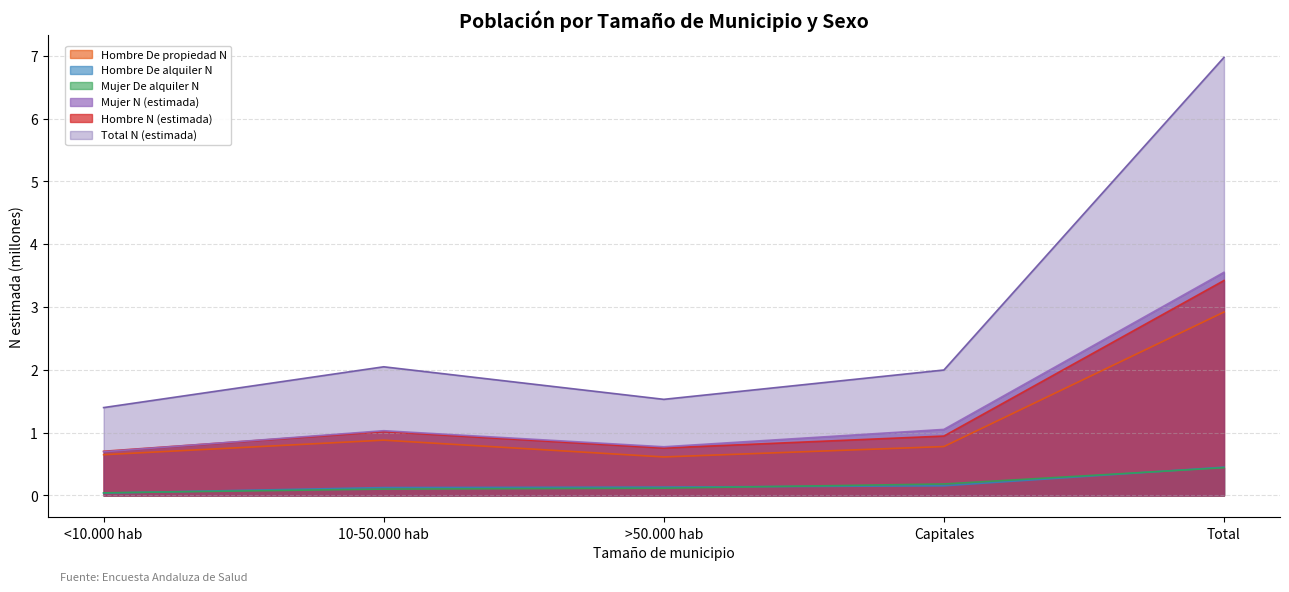

What is the sum of all Hombre N (estimada) values?

6.8